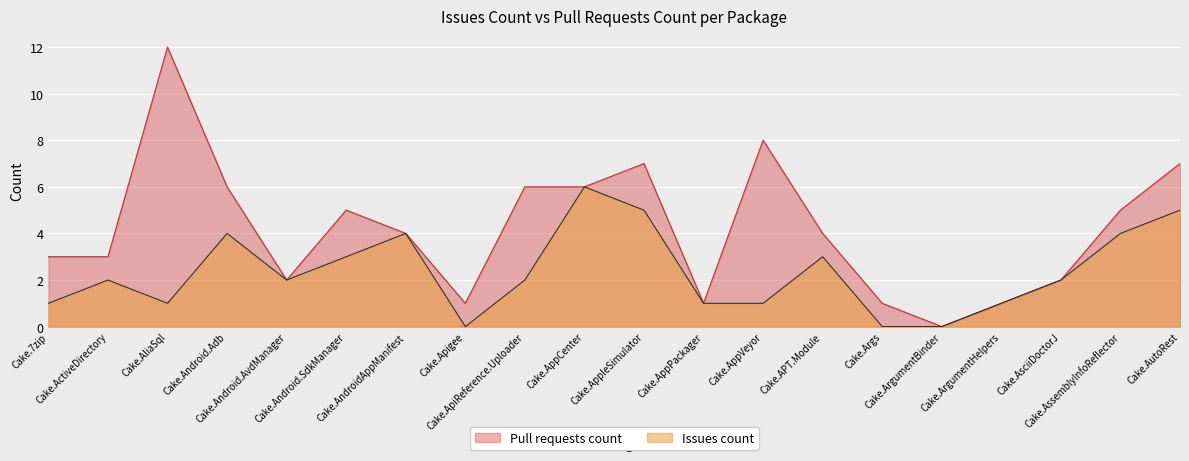

What is the sum of all values?

47